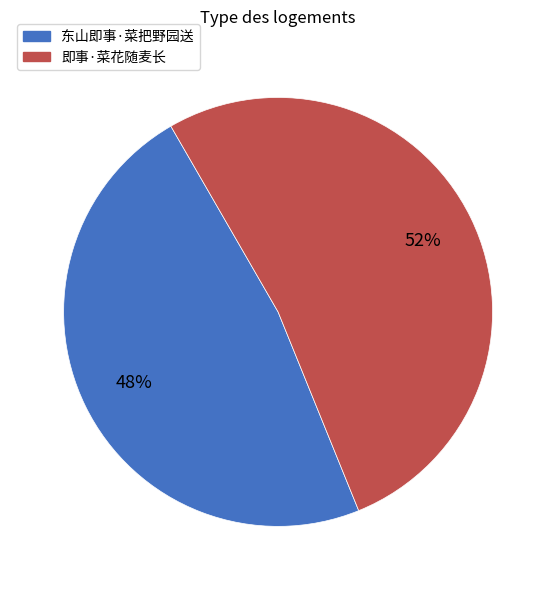

What is the majority slice?

即事·菜花随麦长